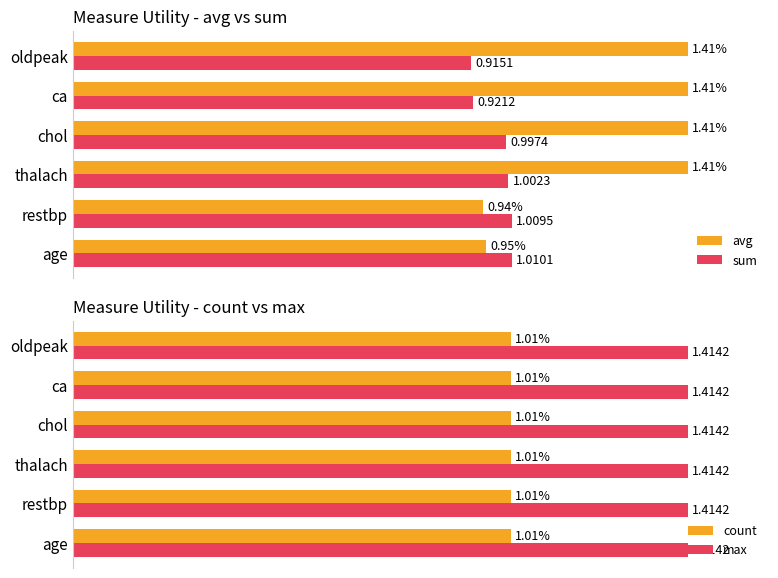

At which label does sum reach its peak?

age